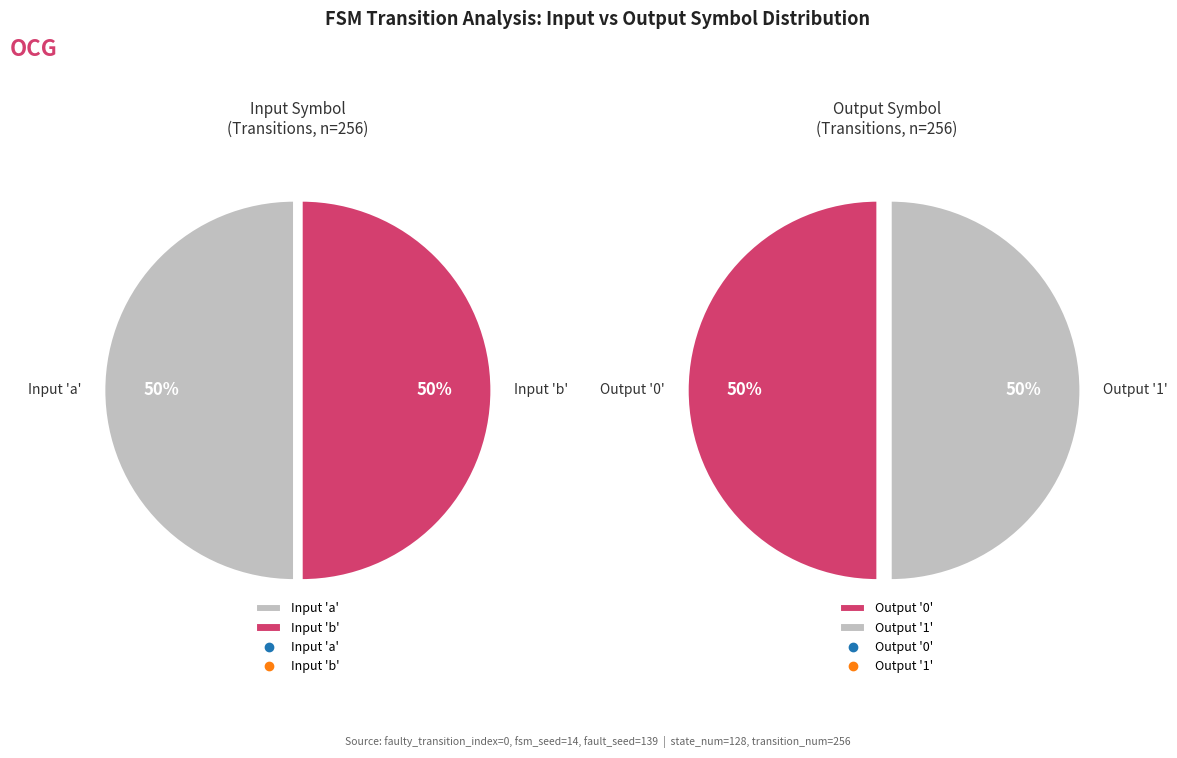

Is 4->66(a) the majority of the pie?

No